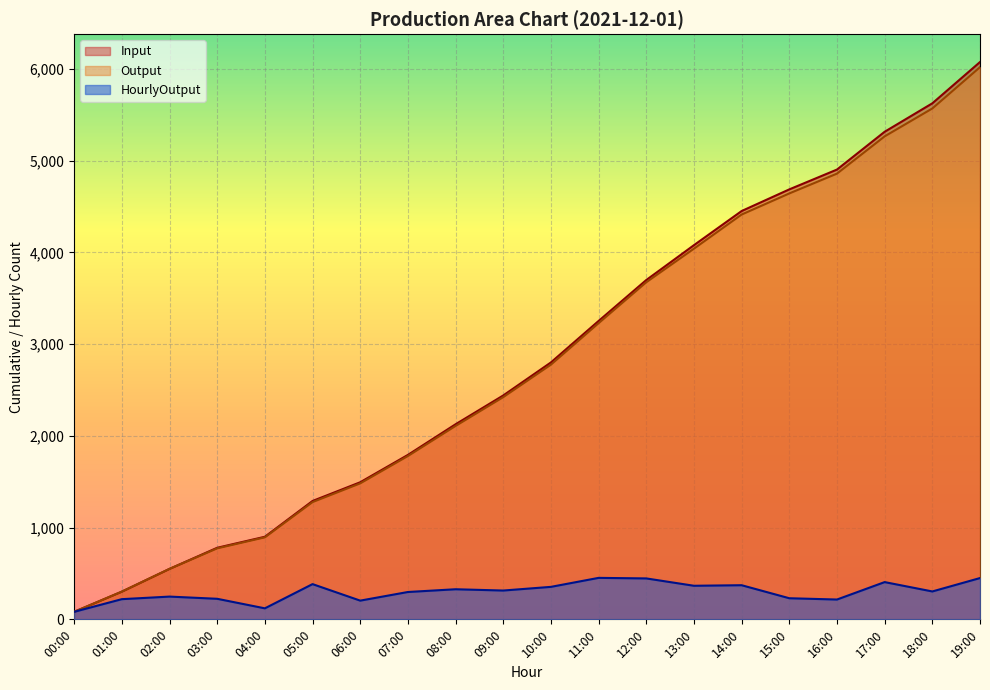

Which category has the lowest value across all series?

00:00